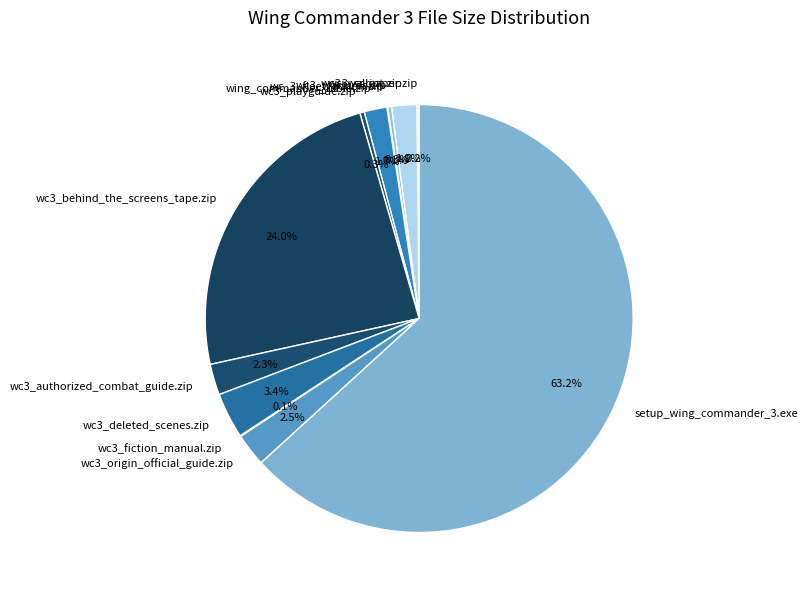

What is the total percentage of wc3_authorized_combat_guide.zip and wc3_script.zip?

4.2%